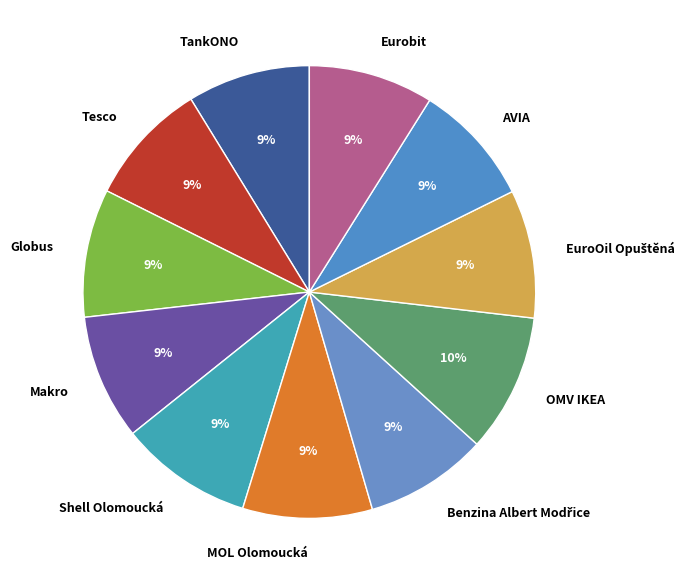

Combined, do AVIA and Eurobit account for over 50%?

No